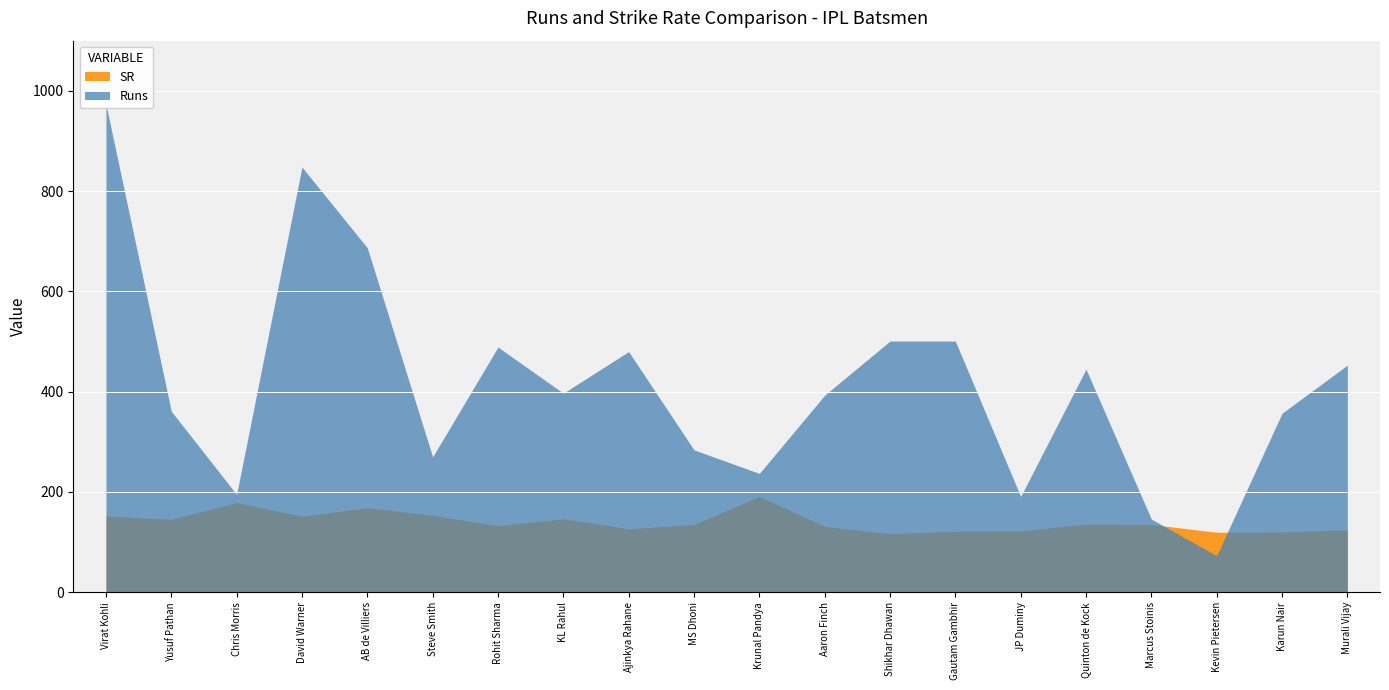

What position from the right is Murali Vijay?

1